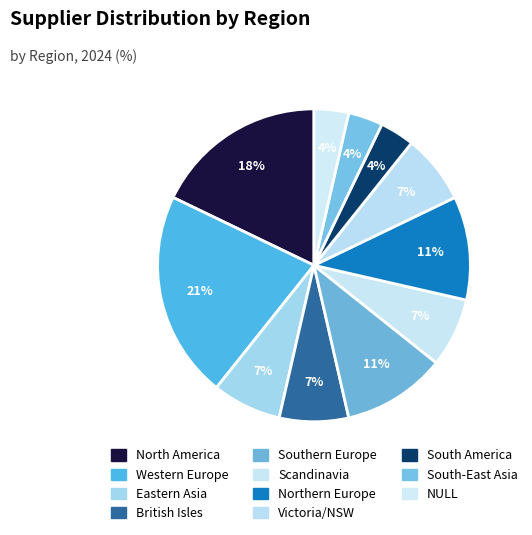

How many slices are in this pie chart?

11